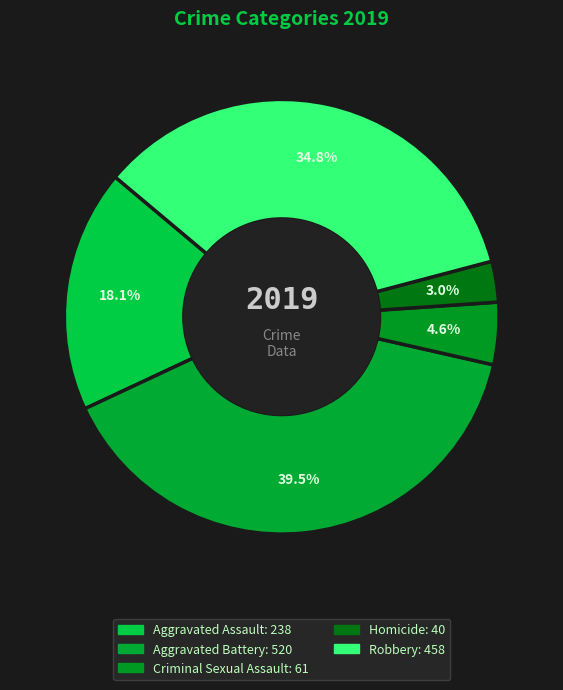

What percentage do Aggravated Battery and Criminal Sexual Assault together represent?

44.1%